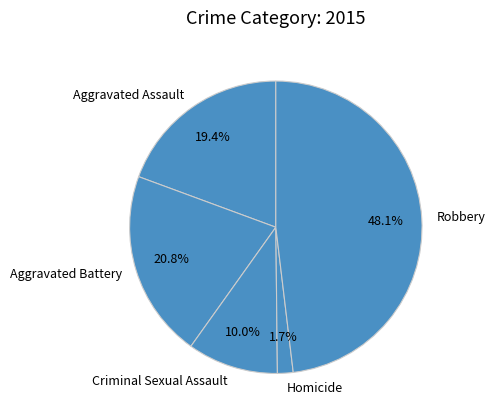

True or false: Homicide accounts for 2% of the total.

True